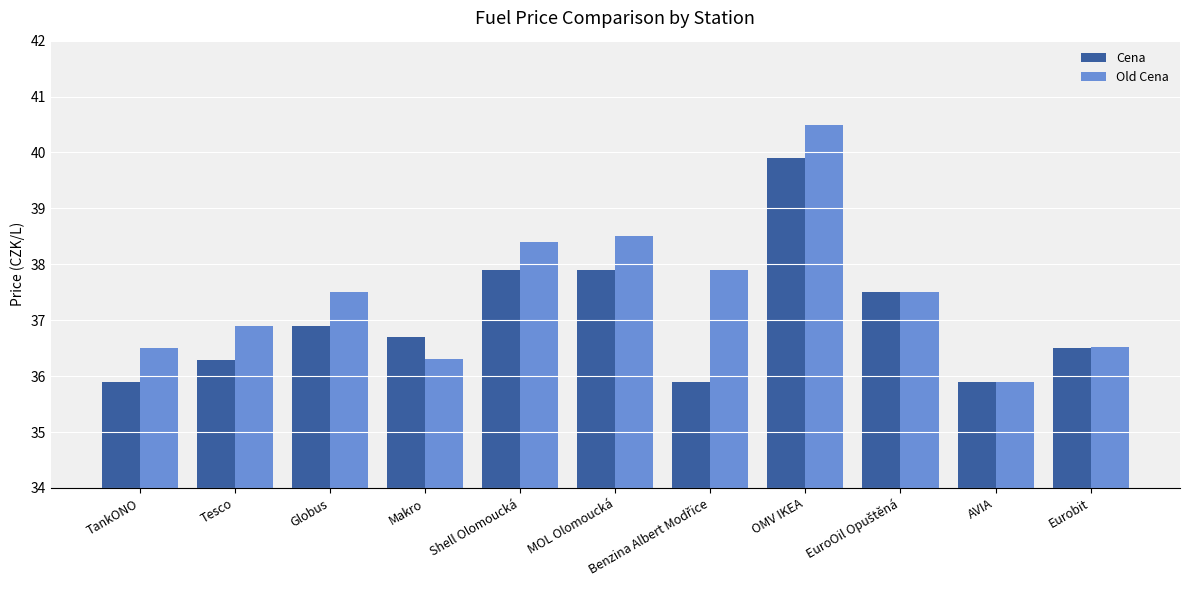

Which series has the widest spread of values?

Old Cena